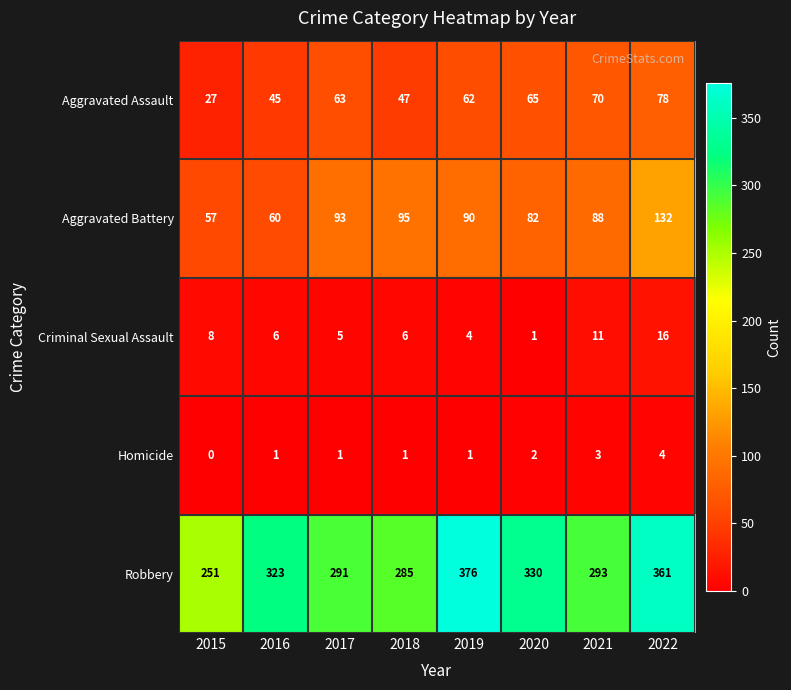

Which series changed the most between 2015 and 2019?

Robbery